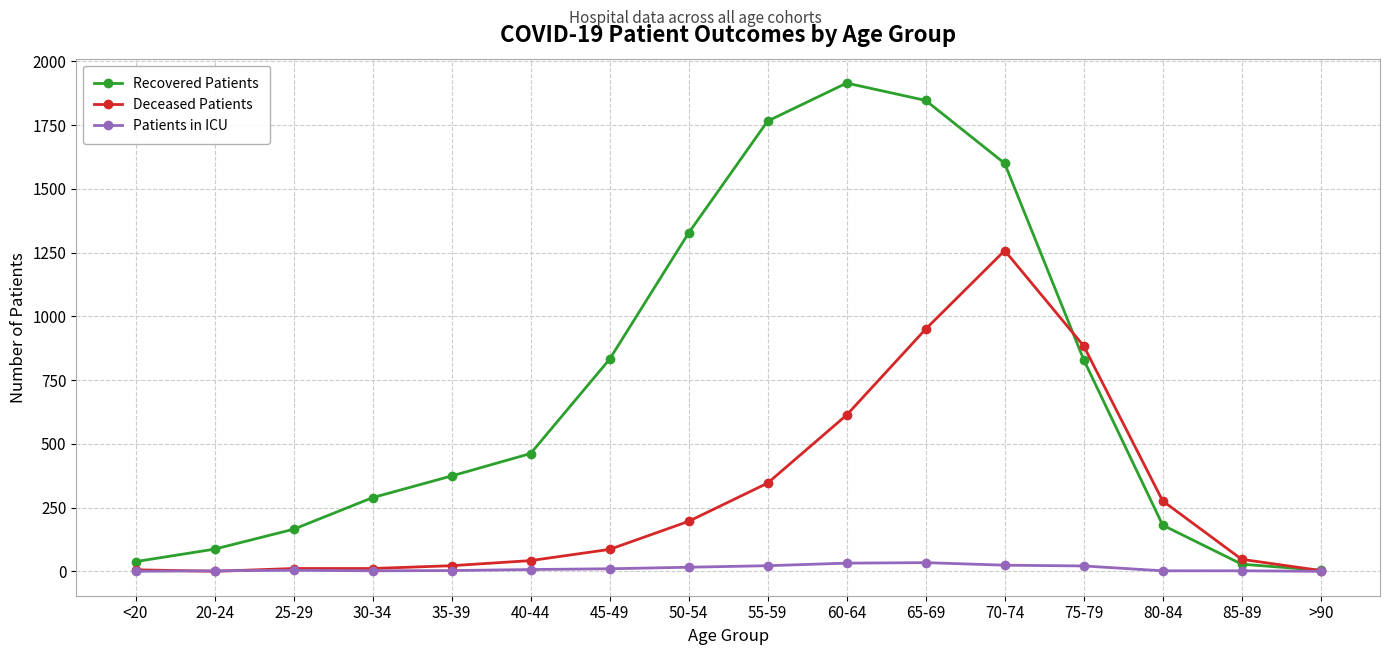

What is the difference between the Recovered Patients values at 50-54 and 30-34?

1038